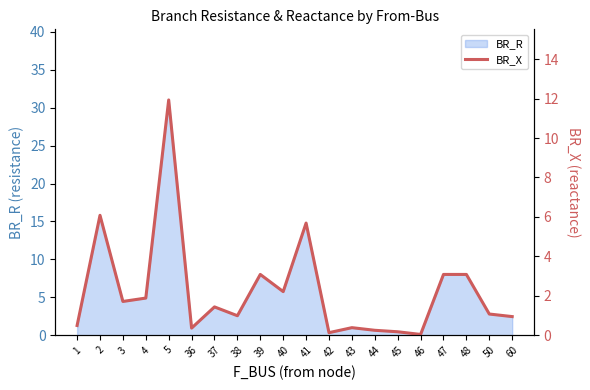

List the labels in order of value, smallest first.

46, 42, 45, 44, 36, 43, 1, 60, 38, 50, 37, 3, 4, 40, 39, 47, 48, 41, 2, 5